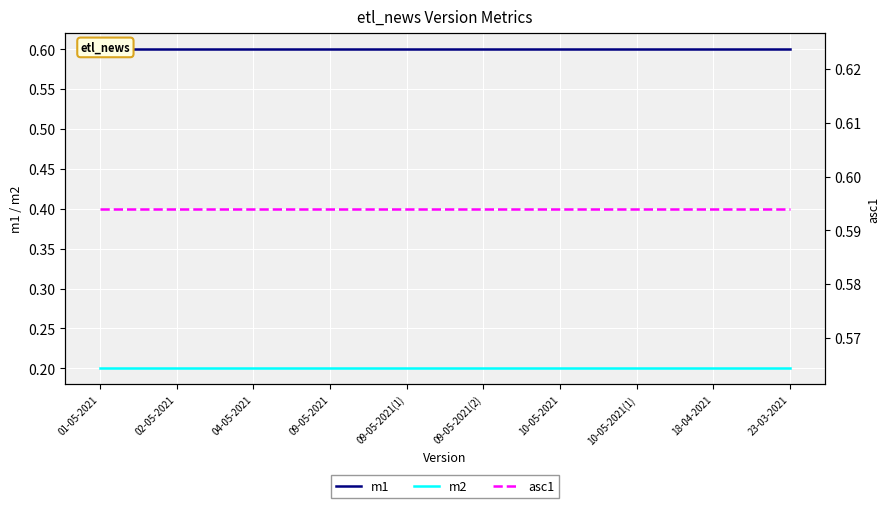

What is the spread (max minus min) of values at 02-05-2021?

0.4